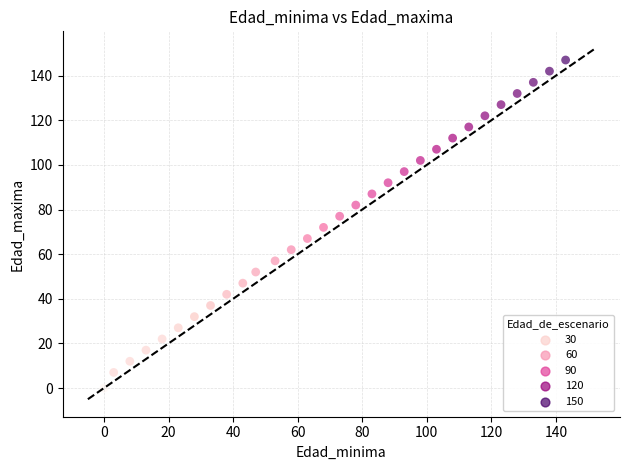

What is the range of X values (max minus min)?

143